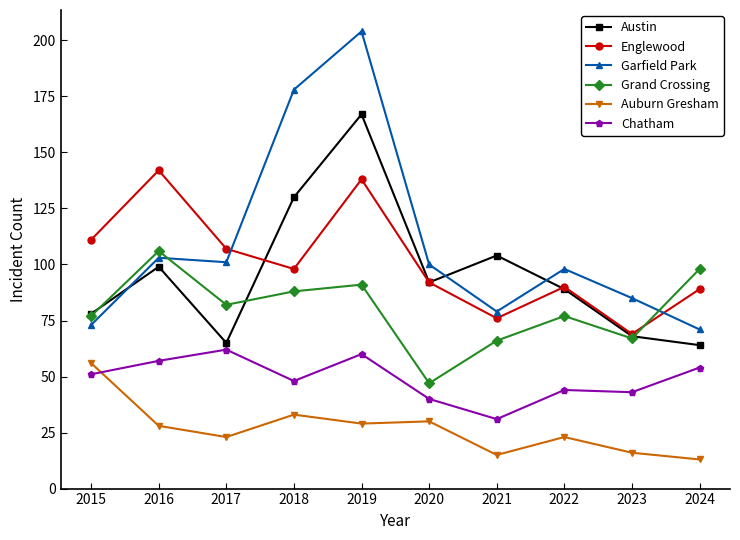

What is the average value of the Grand Crossing series?

80